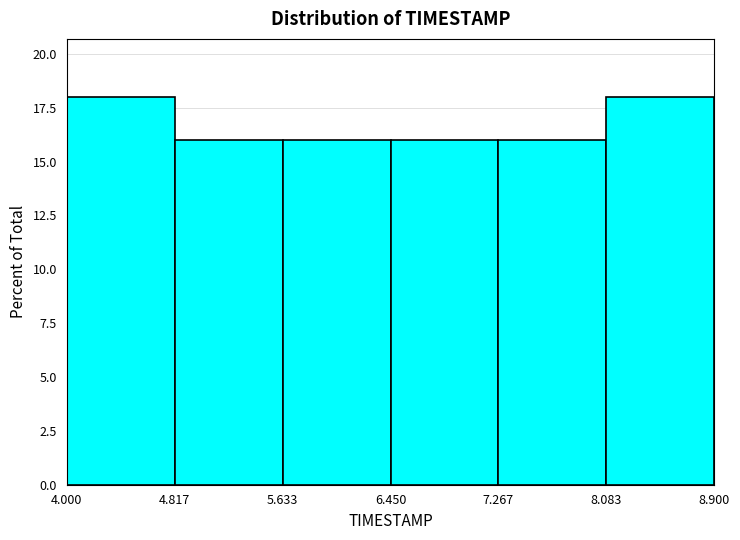

Reading left to right, list every bar in this chart as the range it spans on the x-axis followed by its height. The values are not printed on the chart, so give them approximately, as read against the axis.

4.000 to 4.817: 18
4.817 to 5.633: 16
5.633 to 6.450: 16
6.450 to 7.267: 16
7.267 to 8.083: 16
8.083 to 8.900: 18